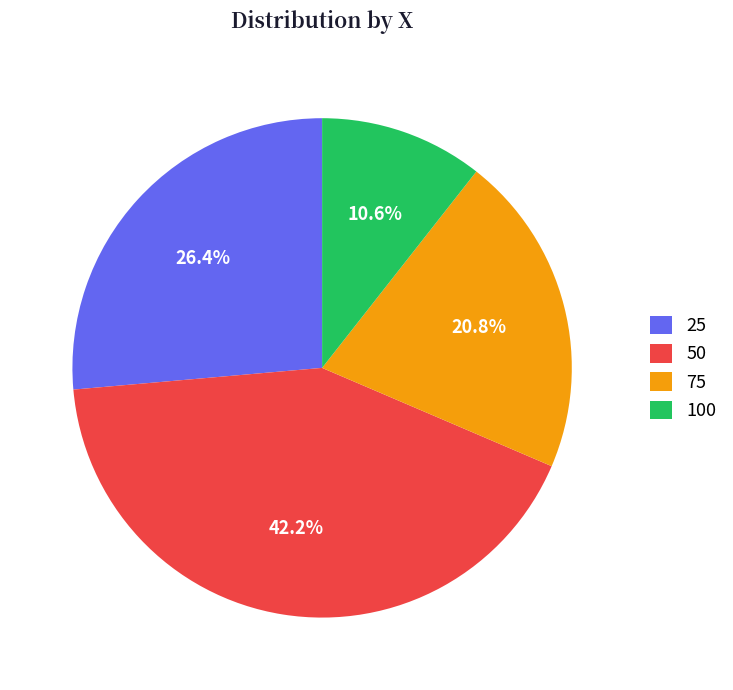

What percentage is the 75 slice, to the nearest percent?

21%